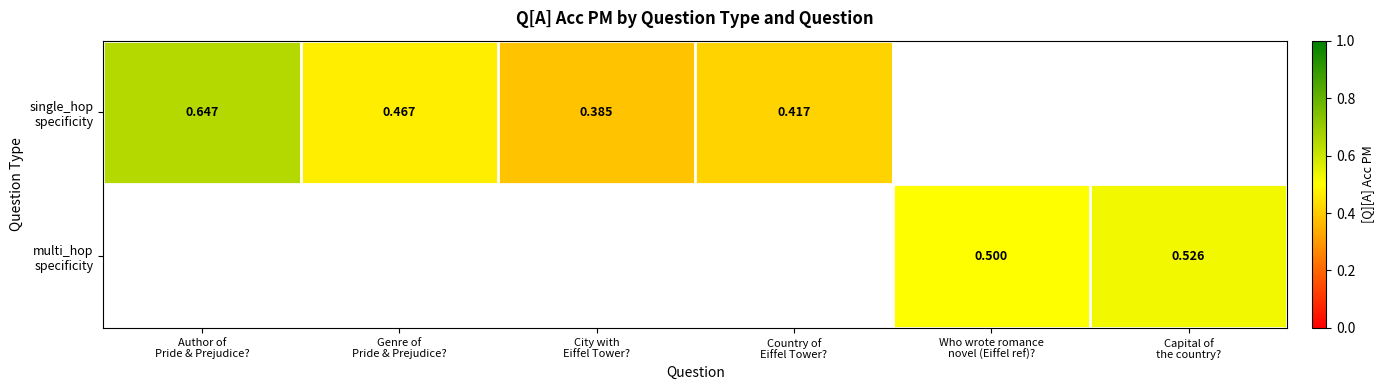

What is the difference between the single_hop specificity values at City with Eiffel Tower? and Author of Pride & Prejudice??

0.3